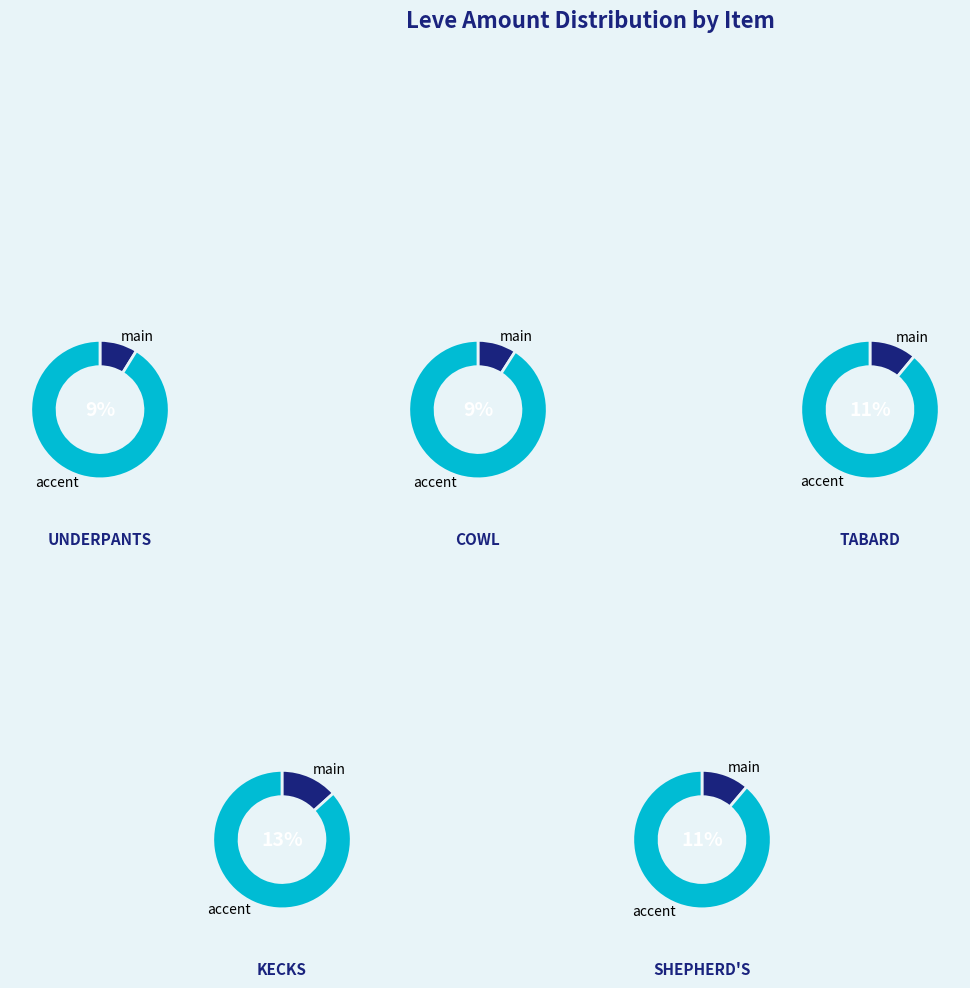

How many segments does this pie chart have?

10